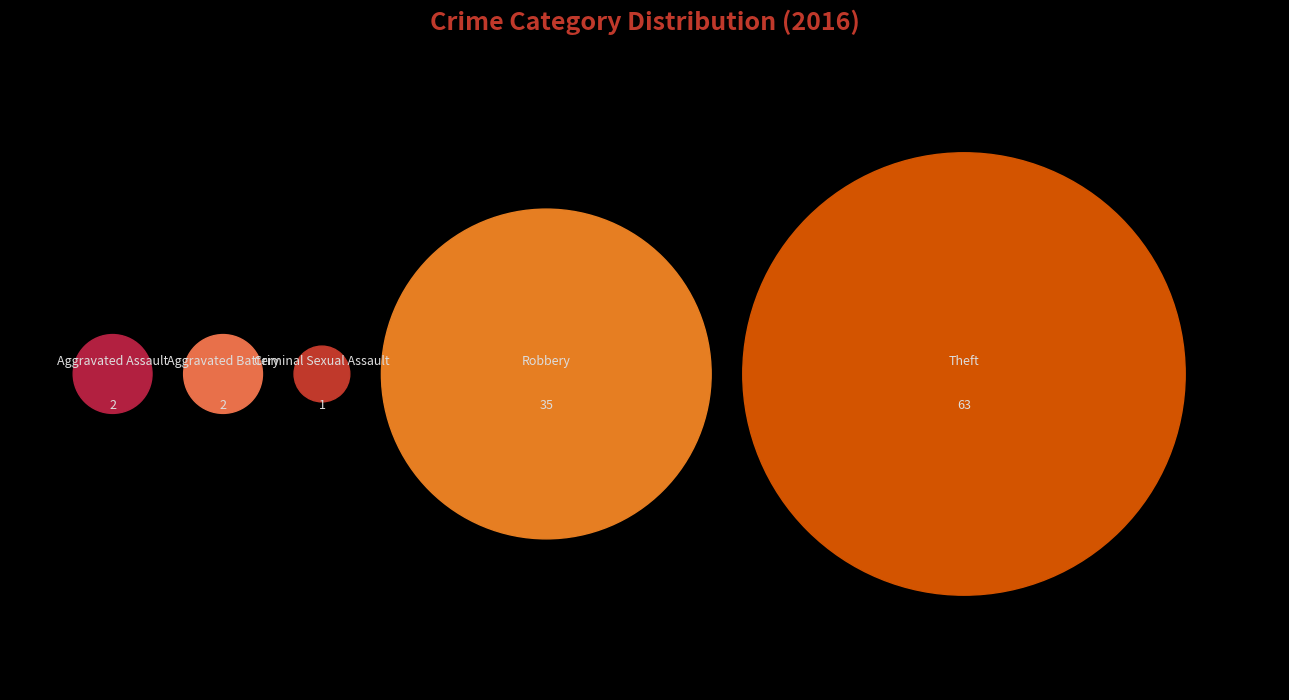

Which has a higher value, Aggravated Battery or Aggravated Assault?

Aggravated Battery